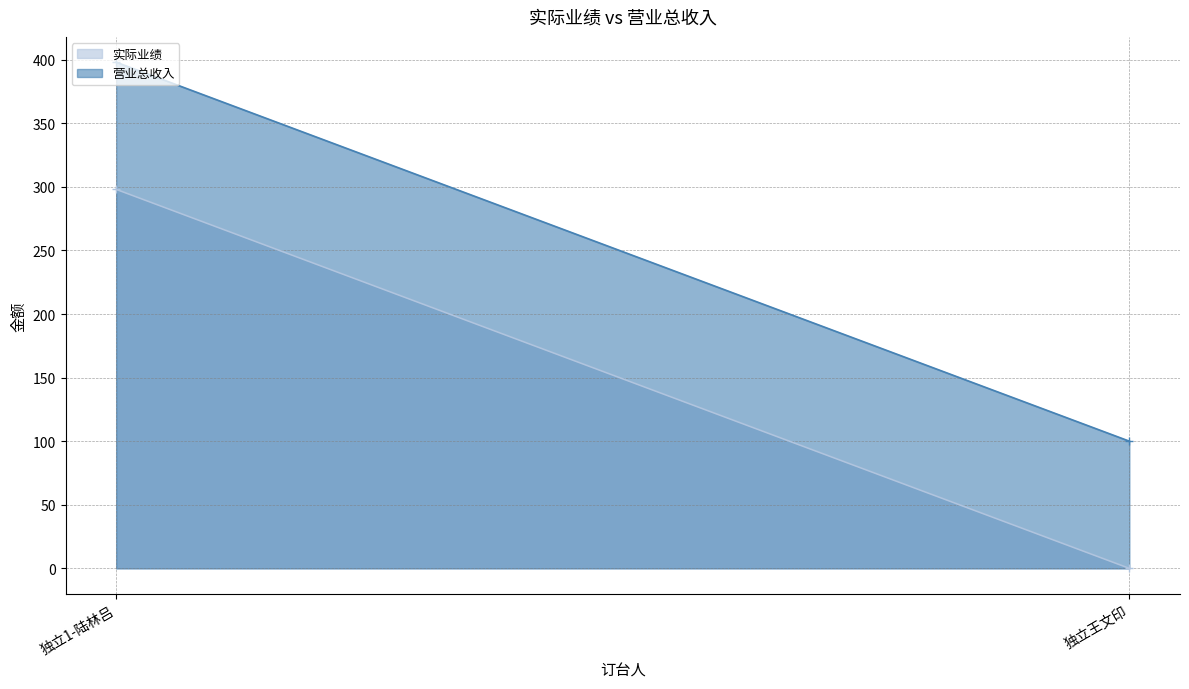

What is the label of the 2nd point from the left?

独立王文印